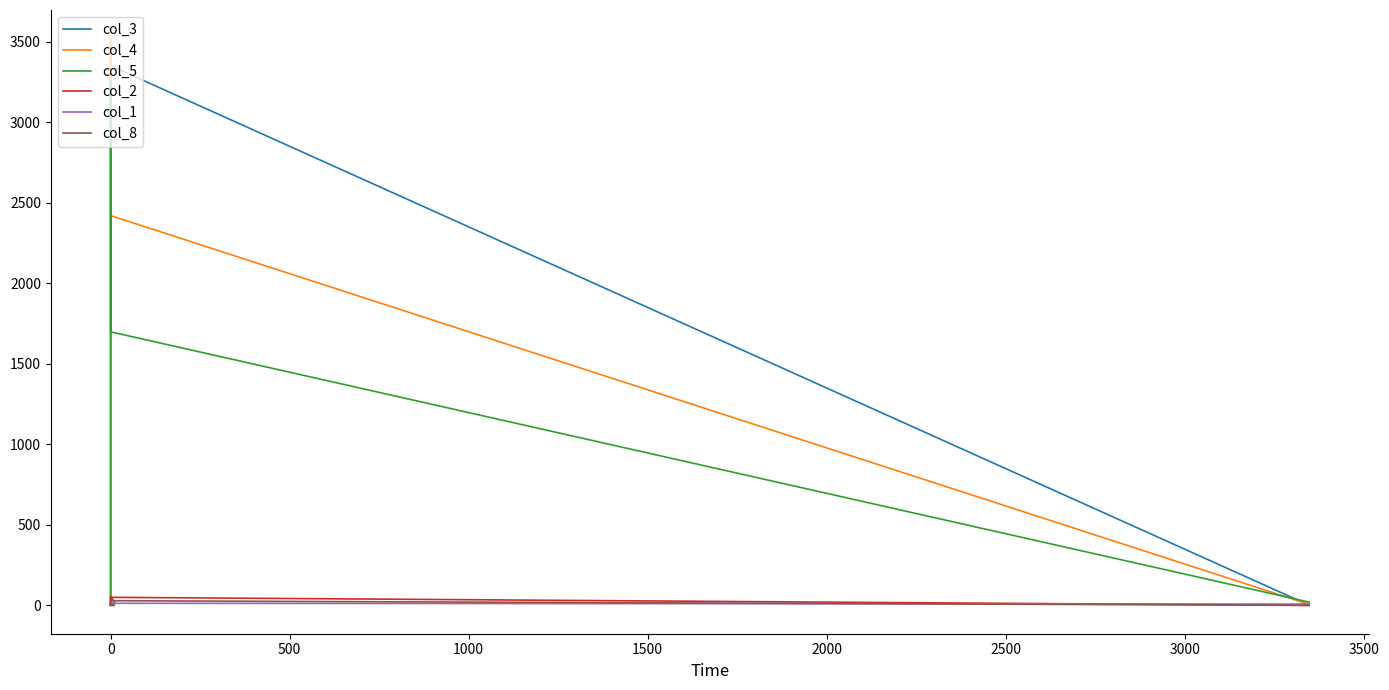

Which series has the largest total across all categories?

col_3